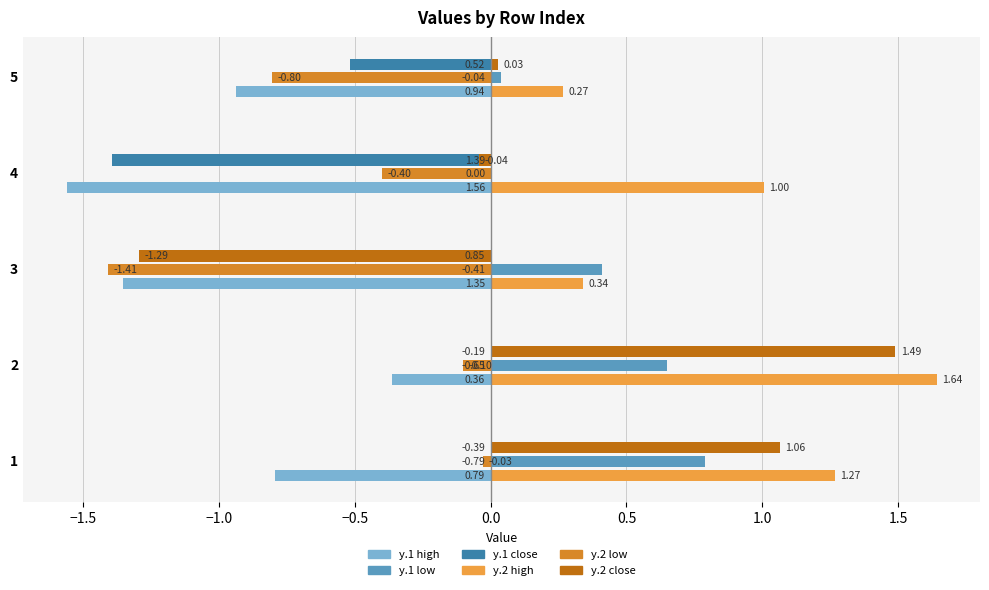

What is the sum of the y.1 high values at 1 and 3?

-2.1